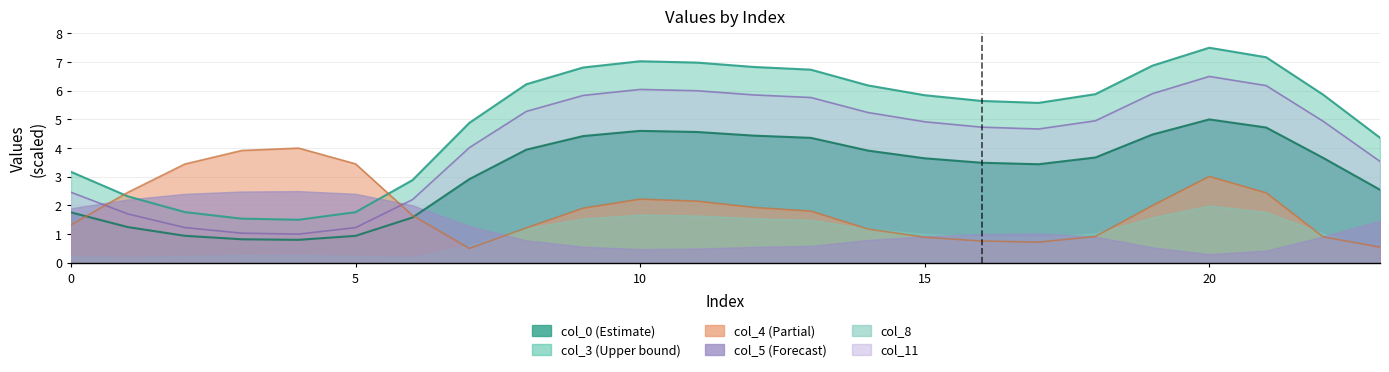

How many lines are shown in the chart?

4